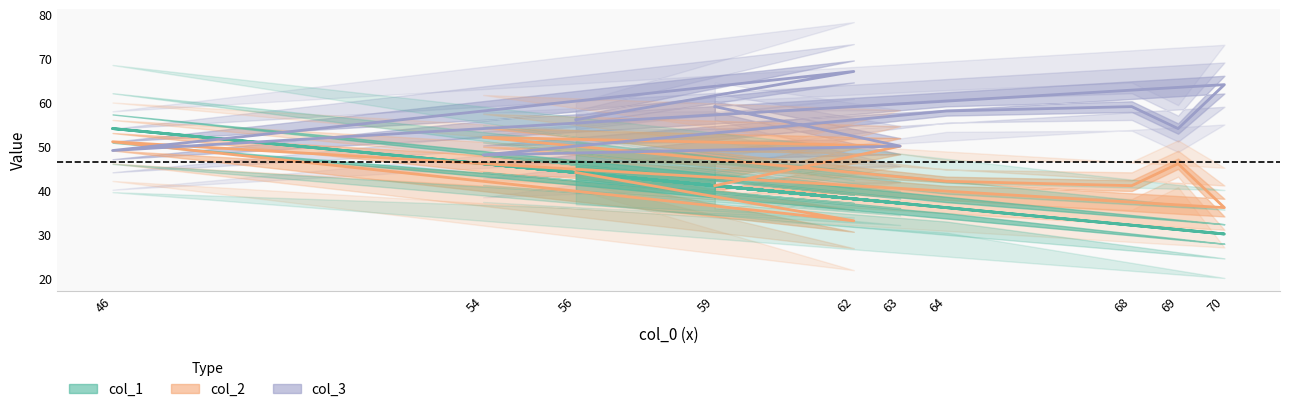

Reading left to right, transcribe all the data shown in this chart.

col_1: 59=41	63=37	54=46	64=36	68=32	69=31	70=30	46=54	62=38	56=44
col_2: 59=41	63=50	54=52	64=42	68=41	69=46	70=36	46=51	62=33	56=44
col_3: 59=59	63=50	54=48	64=58	68=59	69=54	70=64	46=49	62=67	56=56